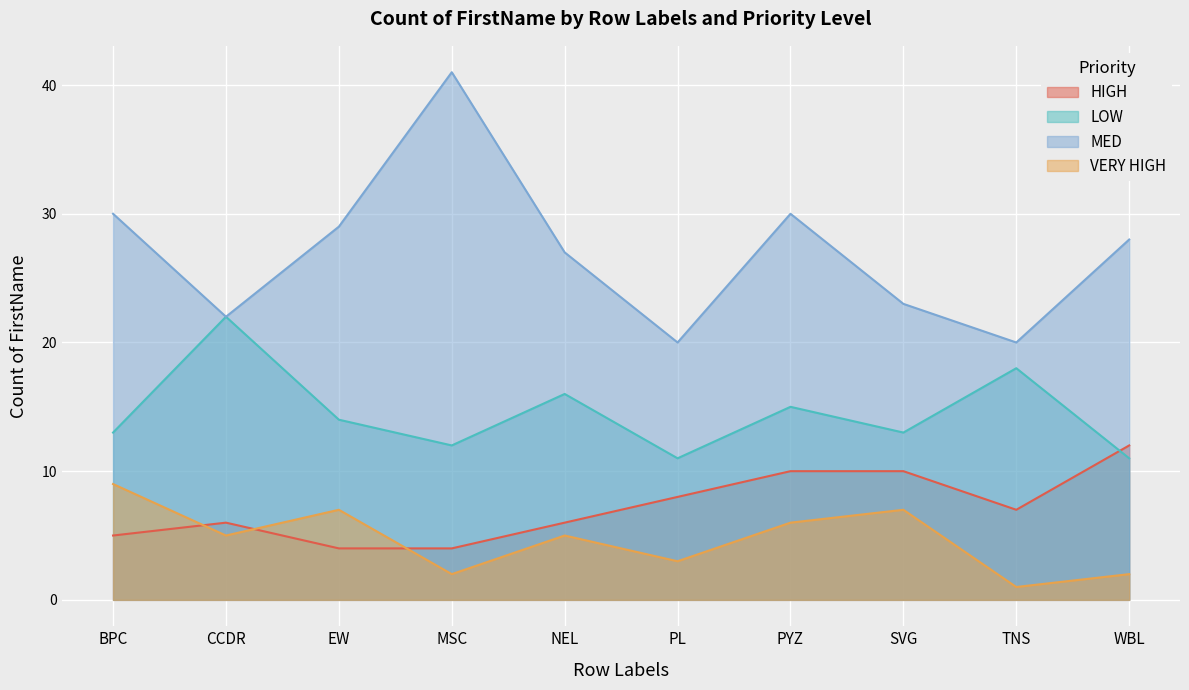

Rank the series by their maximum value, from lowest to highest.

VERY HIGH, HIGH, LOW, MED